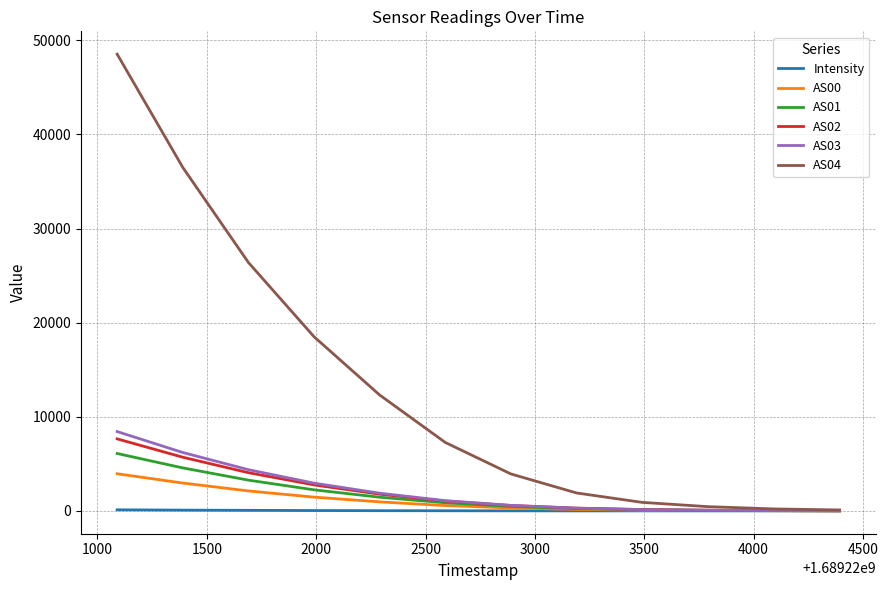

Which series has the largest range (max minus min)?

AS04